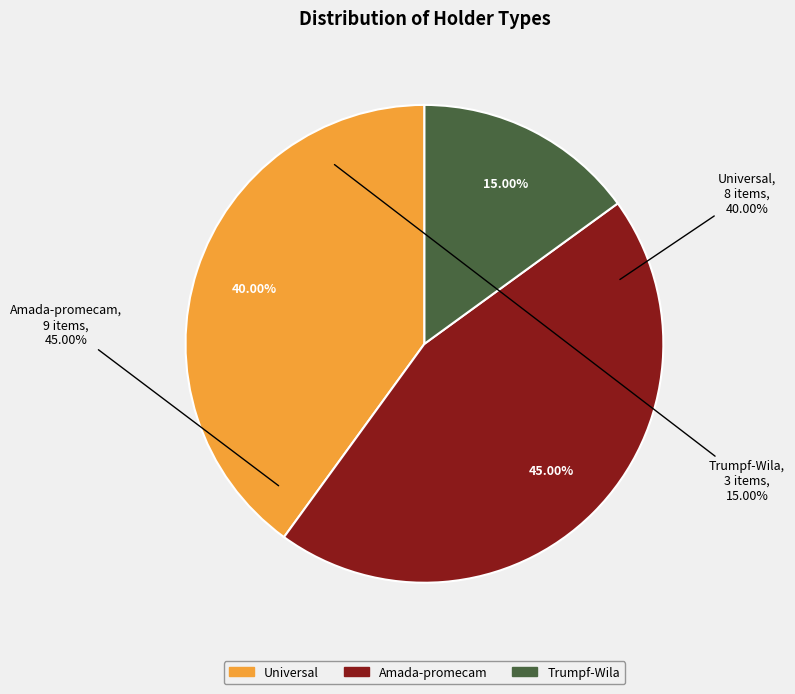

How many segments does this pie chart have?

3